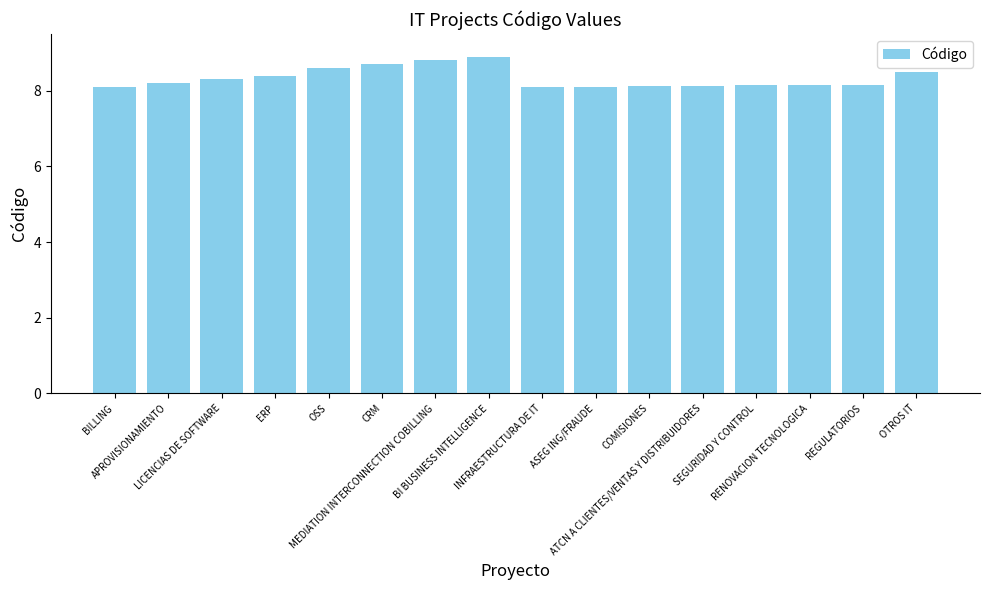

The chart shows a value of 4.5 at LICENCIAS DE SOFTWARE. True or false?

False